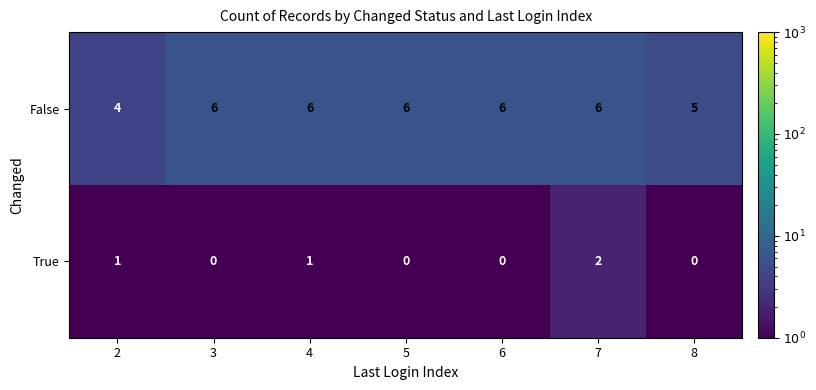

What value does the False series have at 3?

6